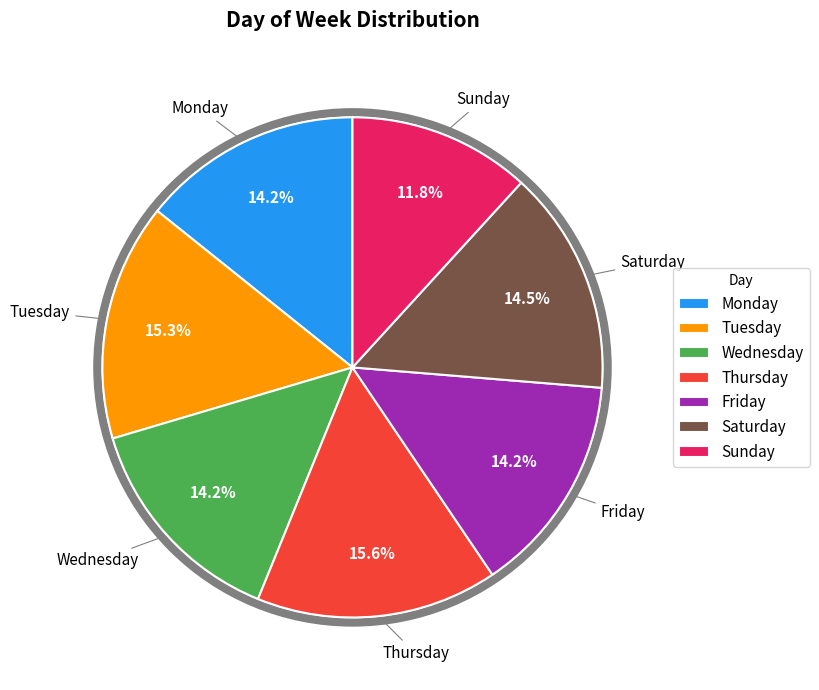

How many segments does this pie chart have?

7